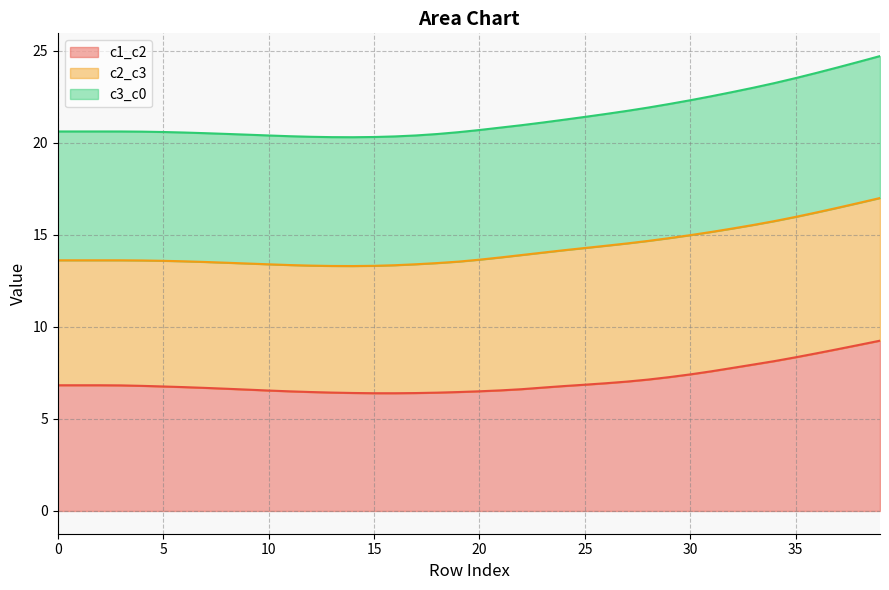

What is the value of the c3_c0 point at the 34th from the left?

23.0